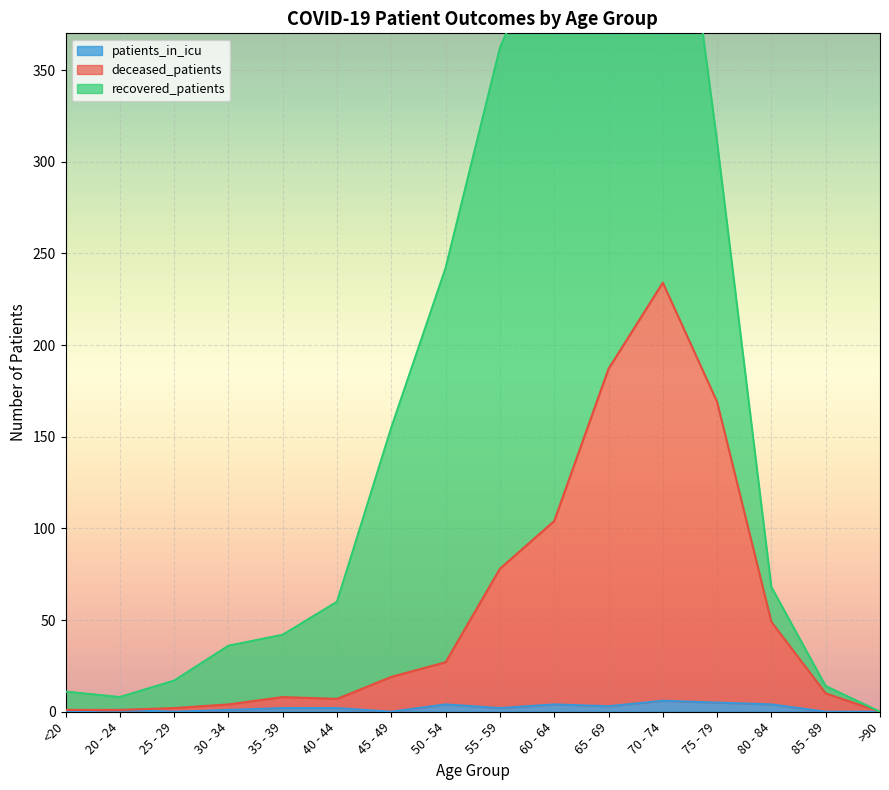

What is the sum of the patients_in_icu values at <20 and 35 - 39?

2